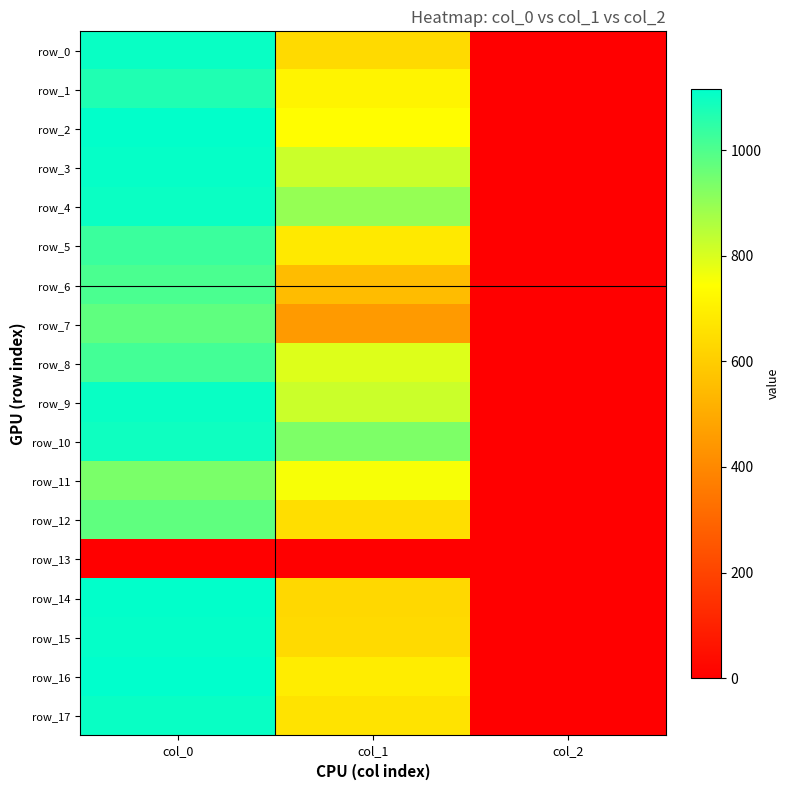

Reading left to right, list all the values displayed in this chart.

row_0: col_0=1103.3	col_1=637.9	col_2=2.0
row_1: col_0=1070.0	col_1=712.1	col_2=2.0
row_2: col_0=1113.3	col_1=739.1	col_2=2.0
row_3: col_0=1106.7	col_1=820.1	col_2=2.0
row_4: col_0=1100.0	col_1=897.8	col_2=2.0
row_5: col_0=1030.0	col_1=681.8	col_2=2.0
row_6: col_0=1006.7	col_1=550.1	col_2=2.0
row_7: col_0=976.7	col_1=452.2	col_2=2.0
row_8: col_0=1016.7	col_1=793.1	col_2=2.0
row_9: col_0=1103.3	col_1=820.1	col_2=2.0
row_10: col_0=1093.3	col_1=931.5	col_2=2.0
row_11: col_0=936.7	col_1=756.0	col_2=2.0
row_12: col_0=976.7	col_1=648.0	col_2=2.0
row_13: col_0=0.0	col_1=0.0	col_2=0.0
row_14: col_0=1113.3	col_1=631.1	col_2=2.0
row_15: col_0=1110.0	col_1=637.9	col_2=2.0
row_16: col_0=1116.7	col_1=691.9	col_2=2.0
row_17: col_0=1103.3	col_1=664.9	col_2=2.0